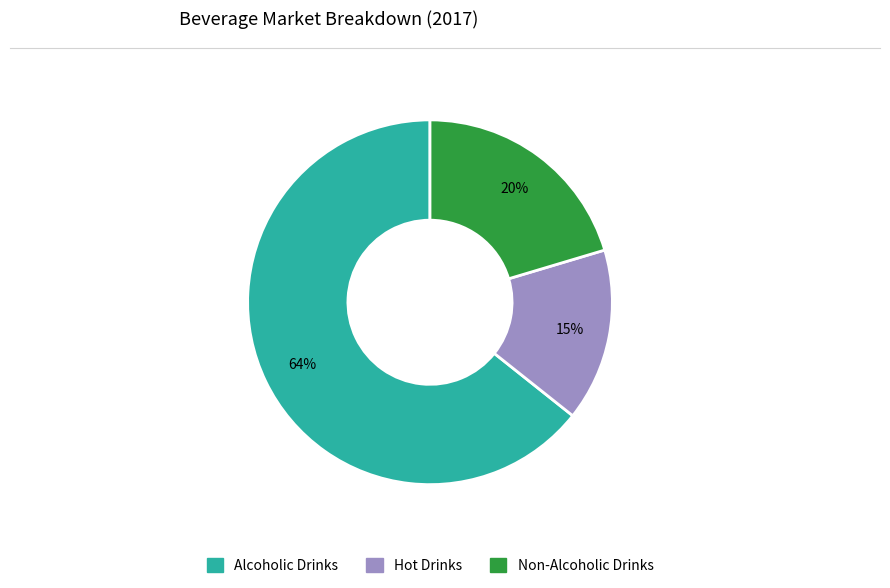

To the nearest percent, what percentage of the pie is Non-Alcoholic Drinks?

20%